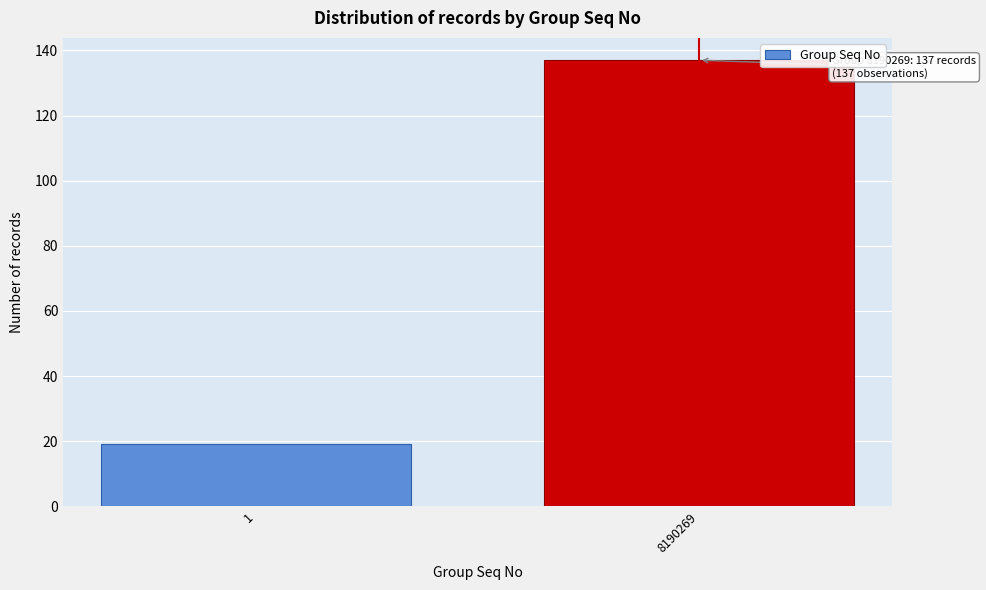

Reading right to left, list all the values displayed in this chart.

8190269=137	1=19